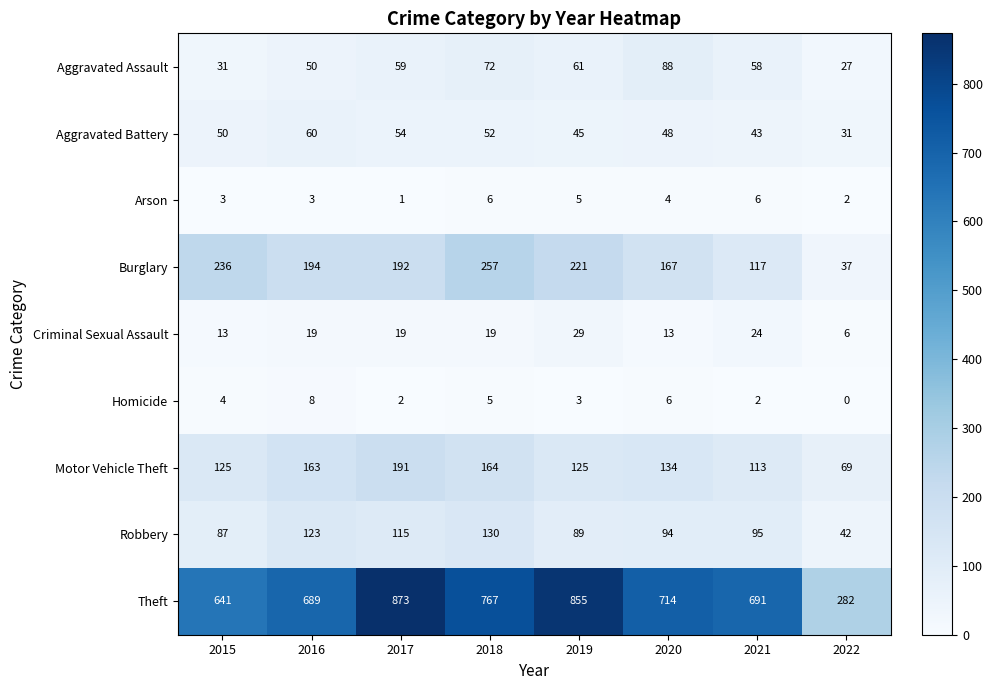

What is the highest value of the Criminal Sexual Assault series?

29